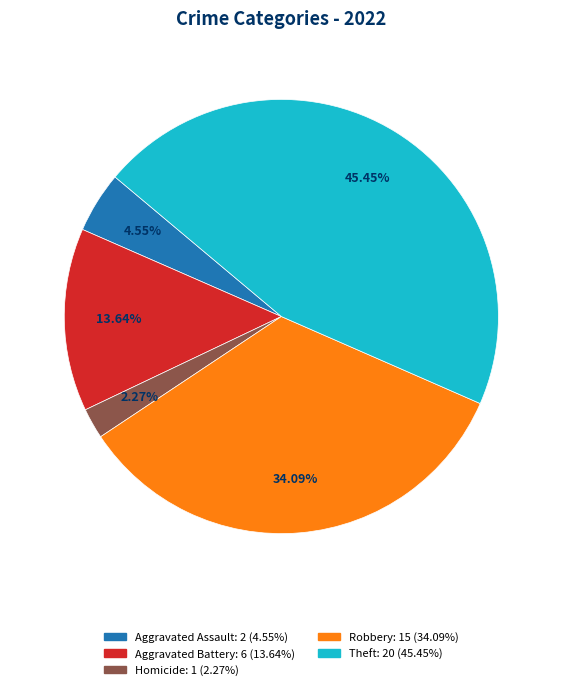

Does any single category account for the majority?

No